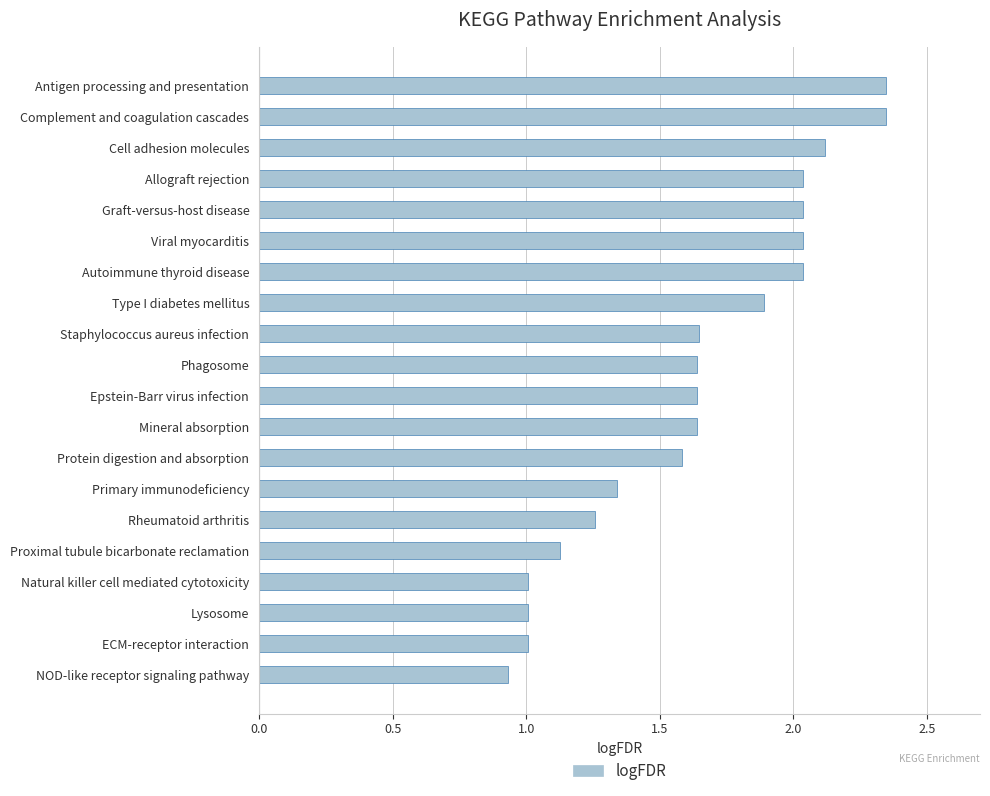

The value at Mineral absorption is 1.6. True or false?

True